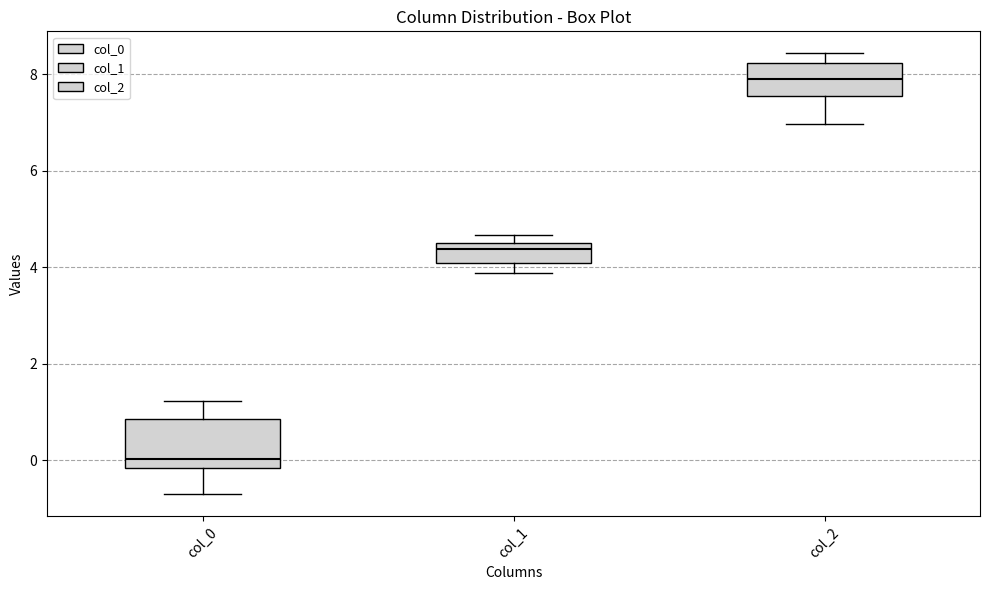

Reading left to right, transcribe this box plot: for each box, give where its median line is, the range the box spans, and where its two whiskers end, as read against the y-axis. The values are not printed on the chart, so give them approximately, as read against the axis.

col_0: median 0.0, box -0.2 to 0.8, whiskers -0.6 to 1.2
col_1: median 4.4, box 4.0 to 4.6, whiskers 3.8 to 4.6 (just above the box's upper edge)
col_2: median 7.8, box 7.6 to 8.2, whiskers 7.0 to 8.4